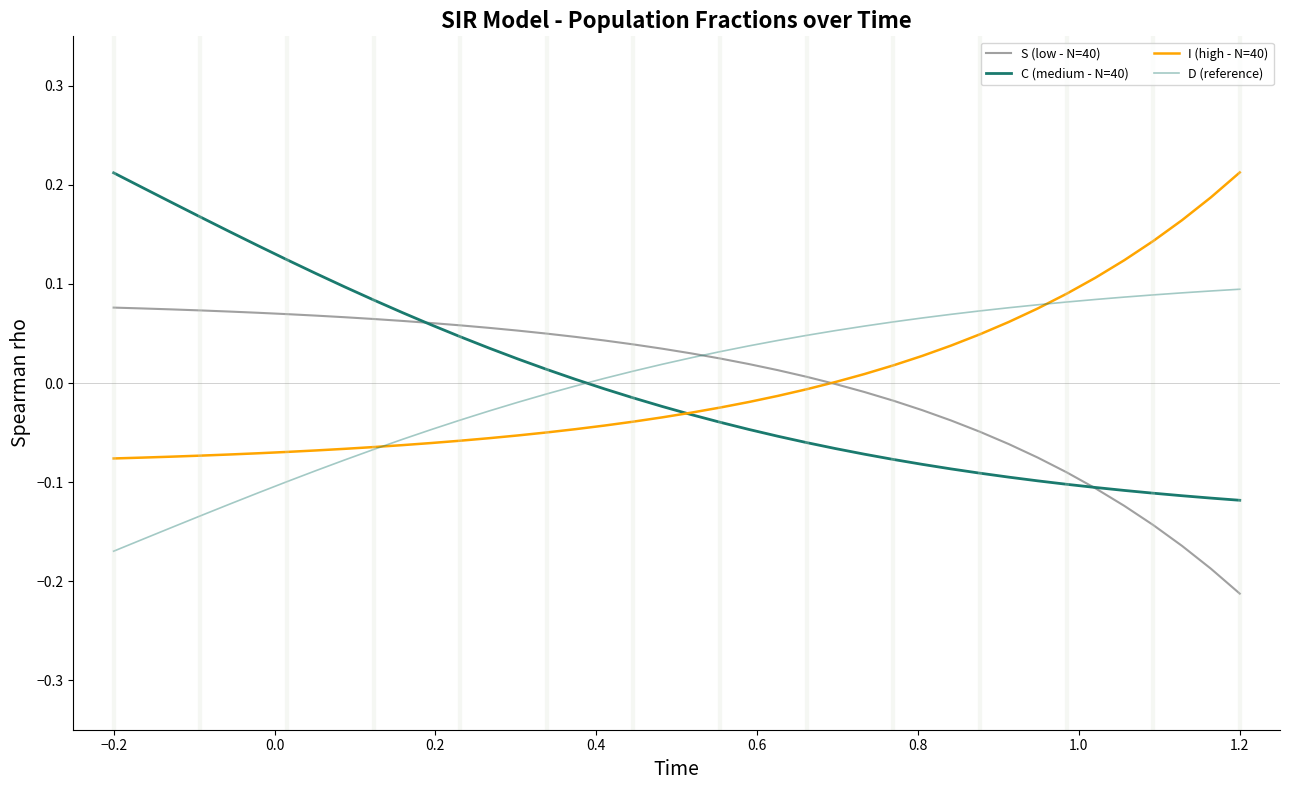

Does the chart display data point markers on the line(s)?

No